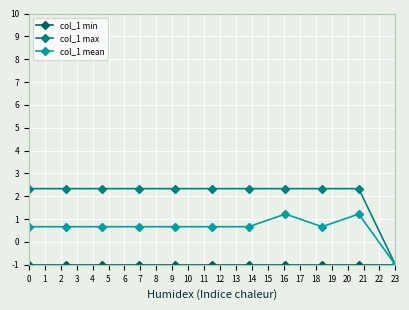

How many lines are shown in the chart?

3